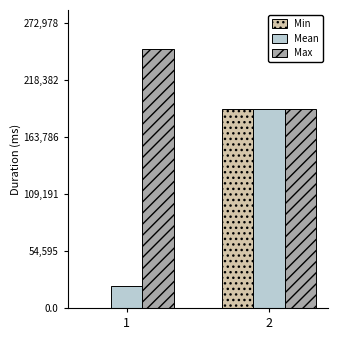

What are all the series names shown in the legend?

Min, Mean, Max